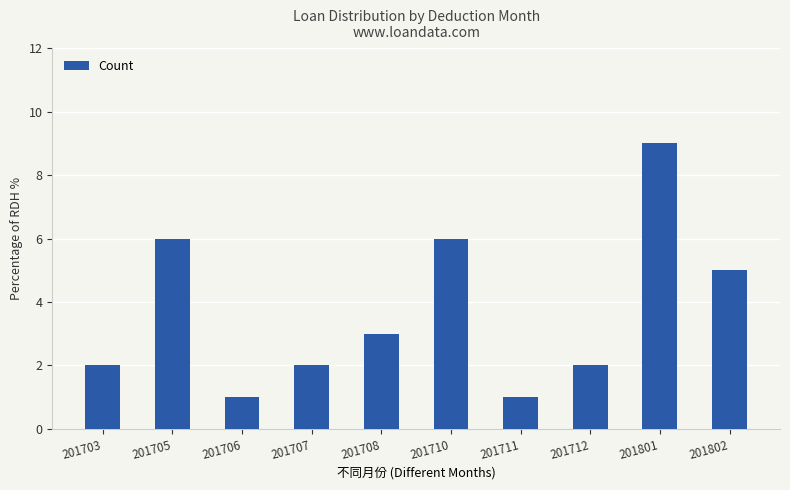

Reading left to right, transcribe all the data shown in this chart.

2	6	1	2	3	6	1	2	9	5